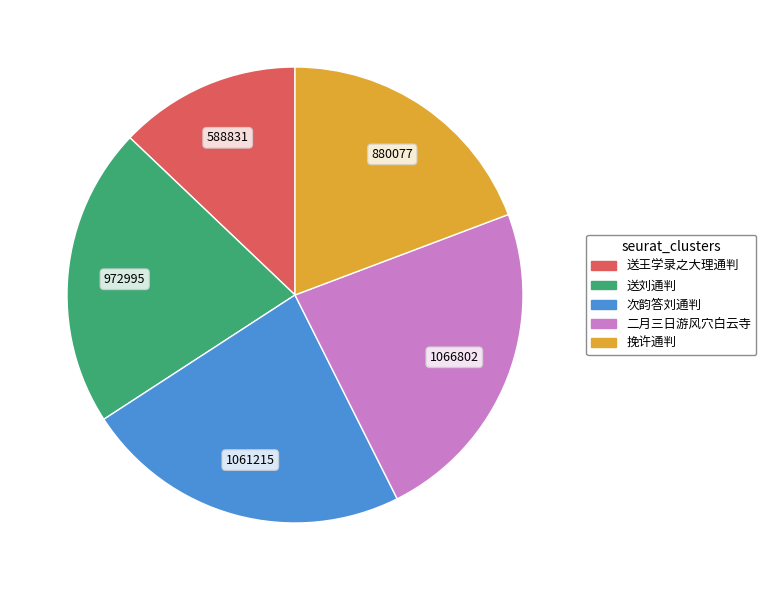

Is there a majority slice in this chart?

No